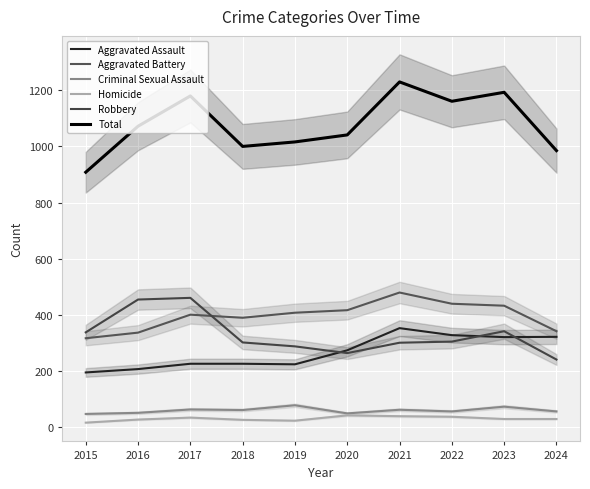

True or false: Robbery has more than 1 interior local peaks.

True